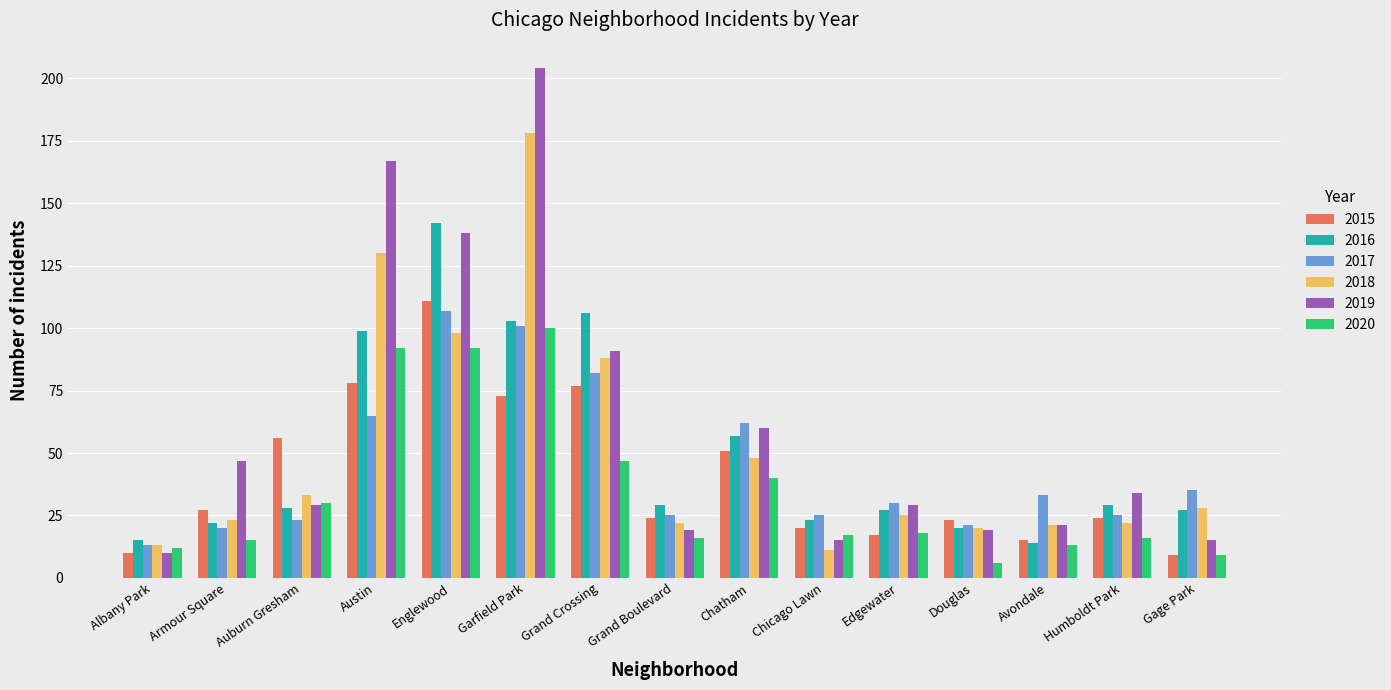

What is the sum of the 2017 values at Auburn Gresham and Grand Boulevard?

48